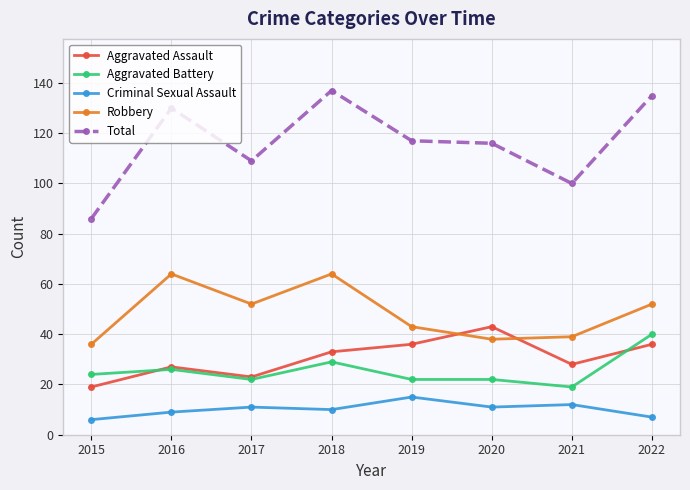

What is the sum of the Aggravated Battery values at 2018 and 2021?

48